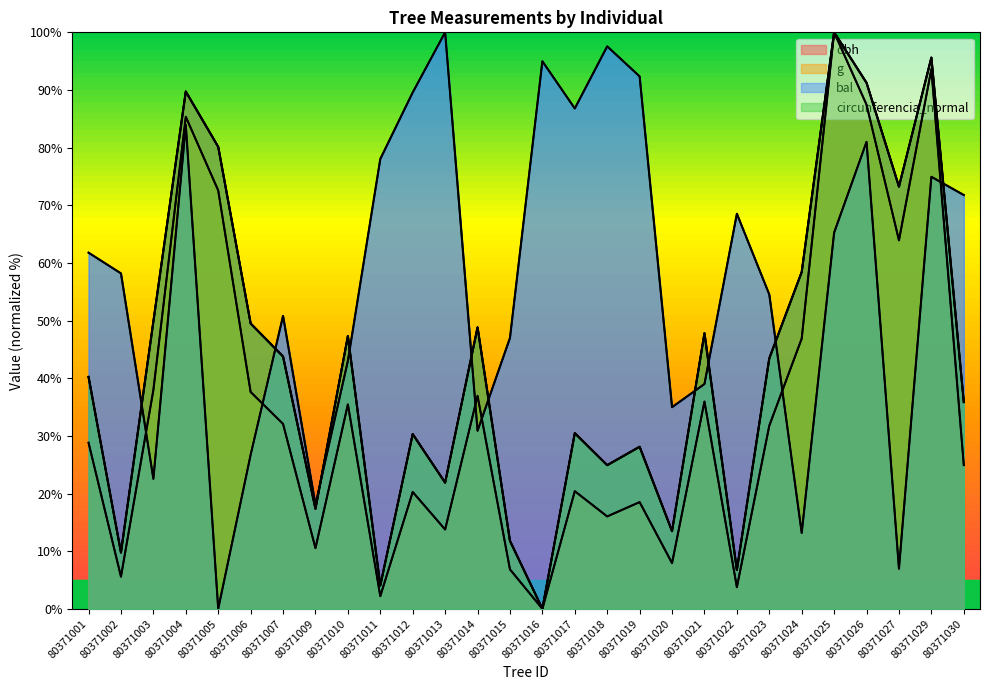

How many data points in g are less than 31?

14